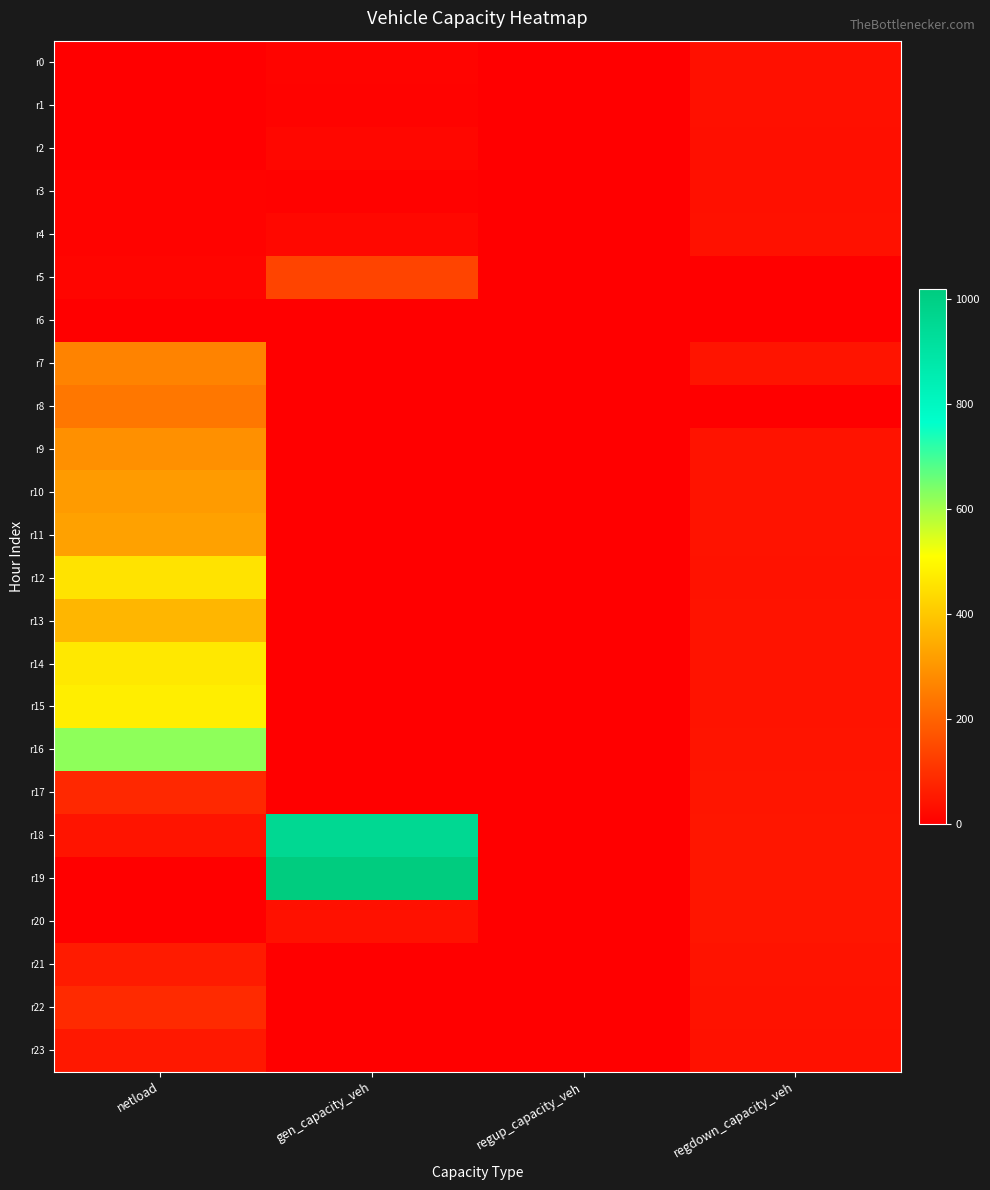

Reading right to left, list all the values displayed in this chart.

r0: regdown_capacity_veh=34.8	regup_capacity_veh=0.0	gen_capacity_veh=11.6	netload=0.0
r1: regdown_capacity_veh=33.9	regup_capacity_veh=0.0	gen_capacity_veh=9.0	netload=0.0
r2: regdown_capacity_veh=33.7	regup_capacity_veh=0.0	gen_capacity_veh=17.7	netload=0.0
r3: regdown_capacity_veh=34.6	regup_capacity_veh=0.0	gen_capacity_veh=6.0	netload=9.0
r4: regdown_capacity_veh=37.0	regup_capacity_veh=0.0	gen_capacity_veh=18.1	netload=9.0
r5: regdown_capacity_veh=0.0	regup_capacity_veh=0.0	gen_capacity_veh=139.3	netload=12.0
r6: regdown_capacity_veh=0.0	regup_capacity_veh=0.0	gen_capacity_veh=0.0	netload=0.0
r7: regdown_capacity_veh=42.3	regup_capacity_veh=0.0	gen_capacity_veh=0.0	netload=264.1
r8: regdown_capacity_veh=0.0	regup_capacity_veh=0.0	gen_capacity_veh=0.0	netload=240.3
r9: regdown_capacity_veh=41.2	regup_capacity_veh=0.0	gen_capacity_veh=0.0	netload=290.1
r10: regdown_capacity_veh=40.7	regup_capacity_veh=0.0	gen_capacity_veh=0.0	netload=311.2
r11: regdown_capacity_veh=40.2	regup_capacity_veh=0.0	gen_capacity_veh=0.0	netload=323.7
r12: regdown_capacity_veh=39.8	regup_capacity_veh=0.0	gen_capacity_veh=0.0	netload=454.1
r13: regdown_capacity_veh=39.9	regup_capacity_veh=0.0	gen_capacity_veh=0.0	netload=364.6
r14: regdown_capacity_veh=40.4	regup_capacity_veh=0.0	gen_capacity_veh=0.0	netload=464.5
r15: regdown_capacity_veh=41.4	regup_capacity_veh=0.0	gen_capacity_veh=0.0	netload=476.1
r16: regdown_capacity_veh=42.5	regup_capacity_veh=0.0	gen_capacity_veh=0.0	netload=621.4
r17: regdown_capacity_veh=44.2	regup_capacity_veh=0.0	gen_capacity_veh=0.0	netload=83.4
r18: regdown_capacity_veh=46.6	regup_capacity_veh=0.0	gen_capacity_veh=957.6	netload=43.0
r19: regdown_capacity_veh=46.7	regup_capacity_veh=0.0	gen_capacity_veh=1019.6	netload=0.0
r20: regdown_capacity_veh=44.5	regup_capacity_veh=0.0	gen_capacity_veh=36.1	netload=0.0
r21: regdown_capacity_veh=41.1	regup_capacity_veh=0.0	gen_capacity_veh=0.0	netload=57.4
r22: regdown_capacity_veh=38.5	regup_capacity_veh=0.0	gen_capacity_veh=0.0	netload=87.4
r23: regdown_capacity_veh=36.1	regup_capacity_veh=0.0	gen_capacity_veh=0.0	netload=51.4